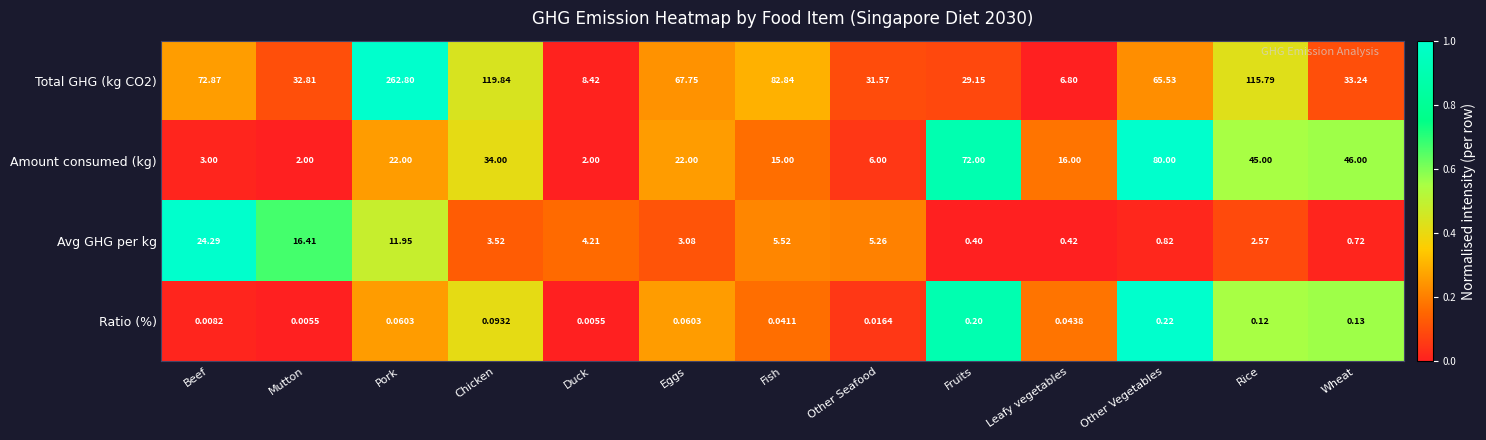

At which label is Avg GHG per kg closest to 12?

Pork